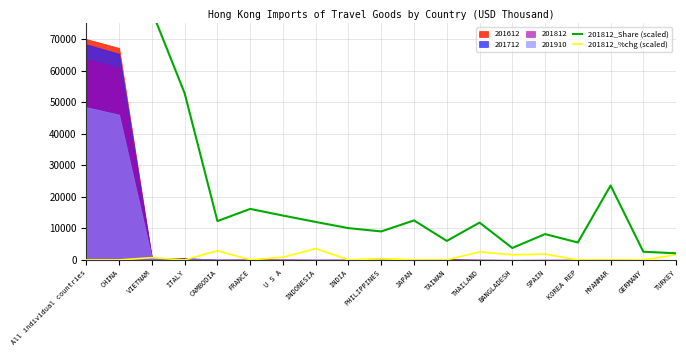

What is the difference between the 201812_%chg (scaled) values at INDIA and SPAIN?

1840.8